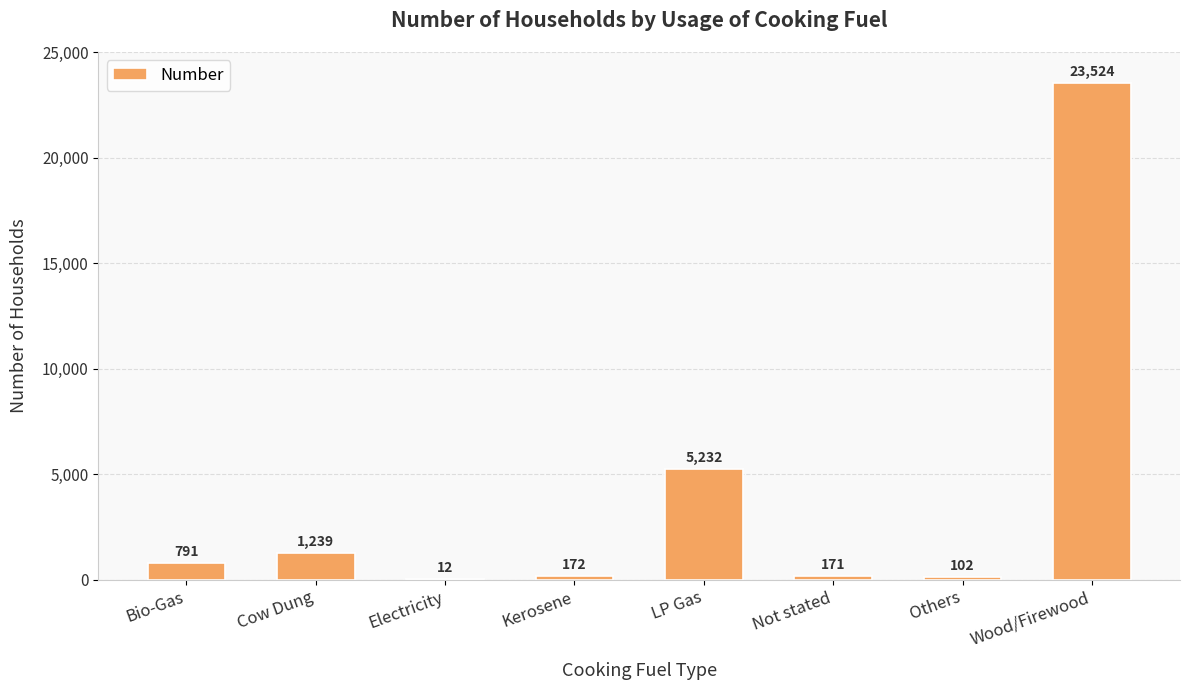

What is the sum of the values at Bio-Gas and Wood/Firewood?

24315